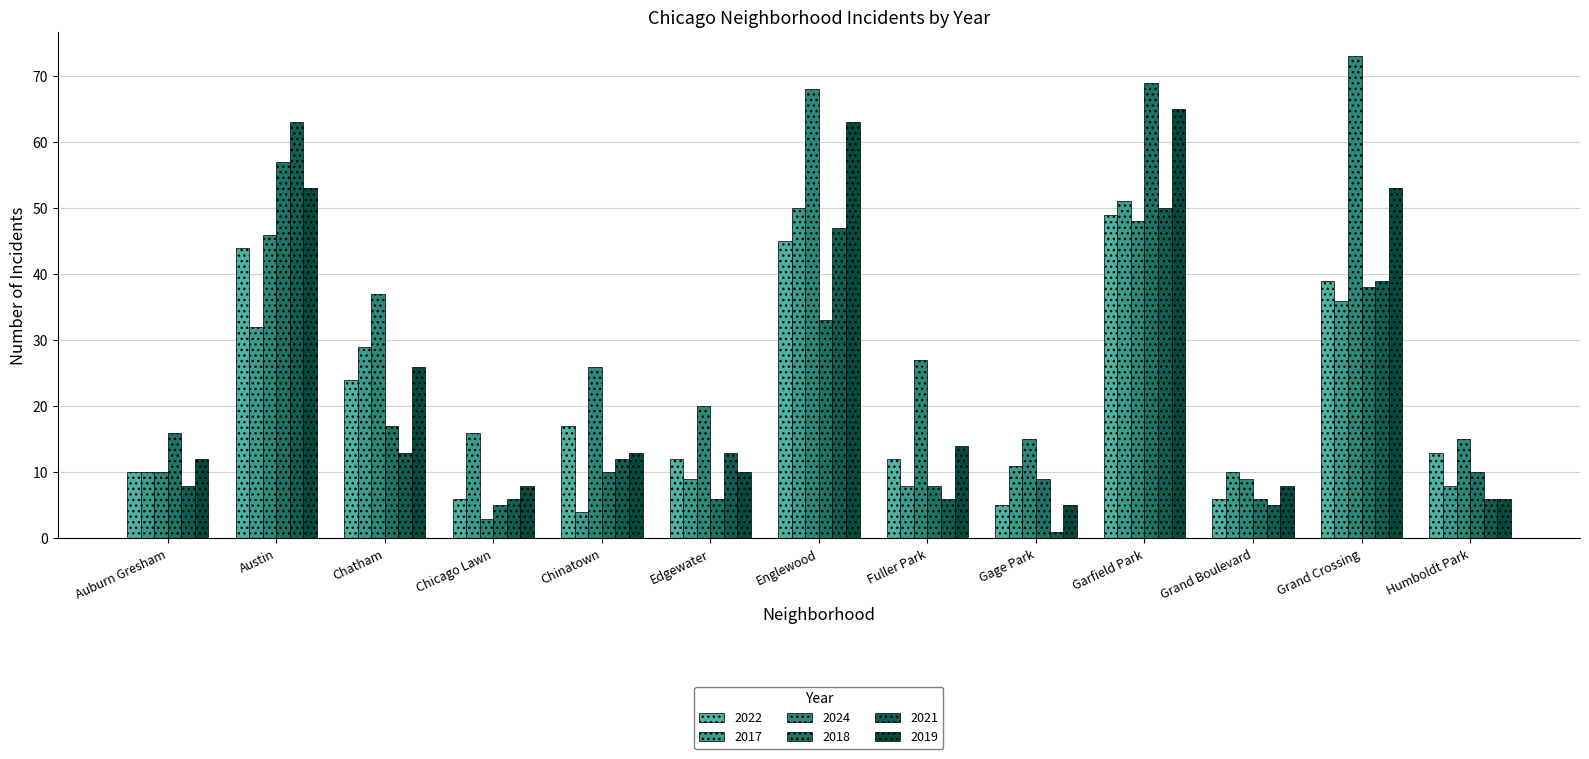

What is the difference between the maximum and minimum values in the 2019 series?

60